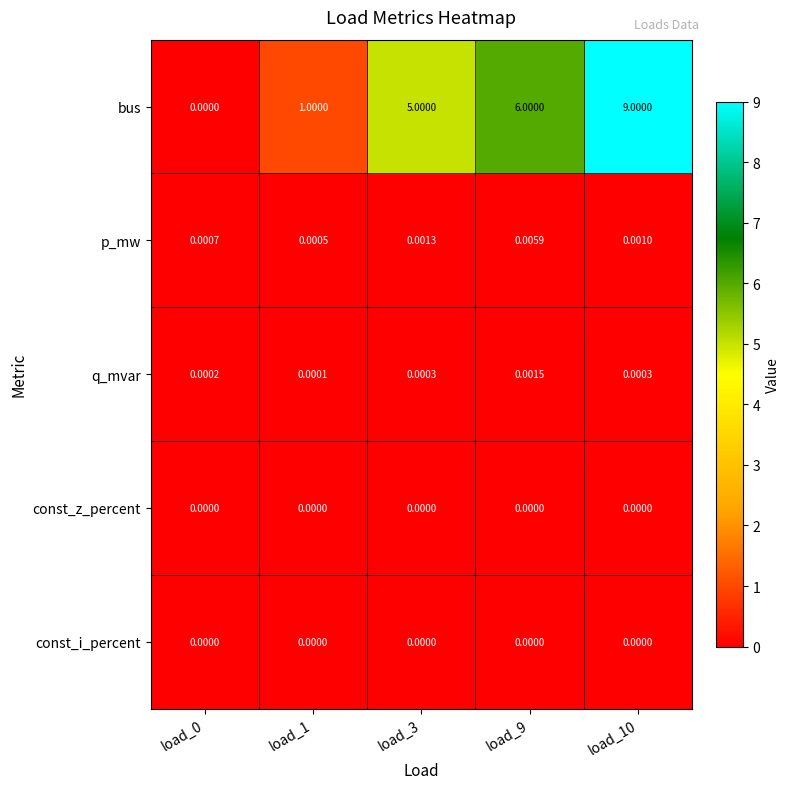

Which series has the largest range (max minus min)?

bus